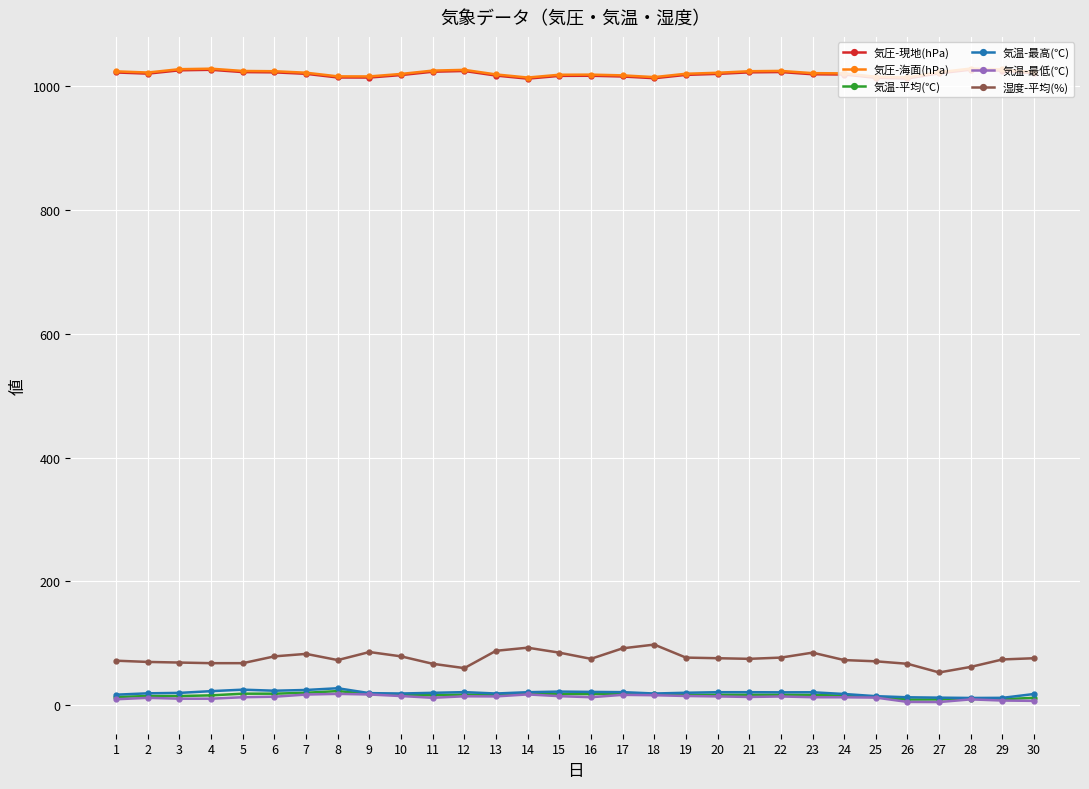

True or false: 気圧-海面(hPa) has more than 0 interior local peaks.

True